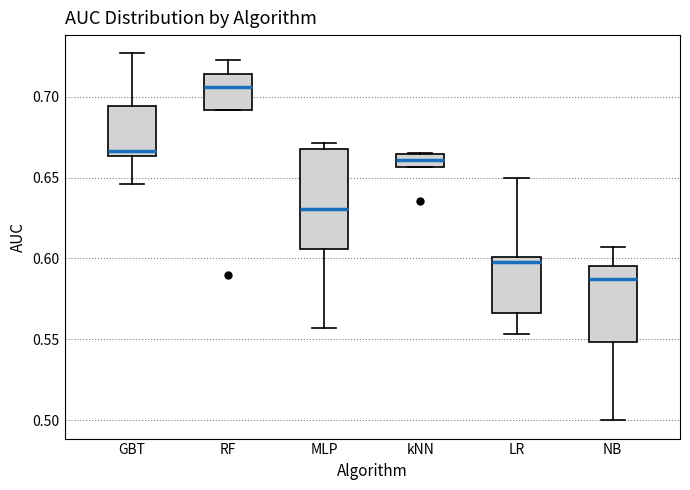

Reading left to right, transcribe this box plot: for each box, give where its median line is, the range the box spans, and where its two whiskers end, as read against the y-axis. The values are not printed on the chart, so give them approximately, as read against the axis.

GBT: median 0.665 (just above the box's lower edge), box 0.665 to 0.695, whiskers 0.645 to 0.725
RF: median 0.705, box 0.690 to 0.715, whiskers 0.690 to 0.725
MLP: median 0.630, box 0.605 to 0.670, whiskers 0.555 to 0.670 (just above the box's upper edge)
kNN: median 0.660, box 0.655 to 0.665, whiskers 0.655 to 0.665
LR: median 0.600 (just below the box's upper edge), box 0.565 to 0.600, whiskers 0.555 to 0.650
NB: median 0.585, box 0.550 to 0.595, whiskers 0.500 to 0.605